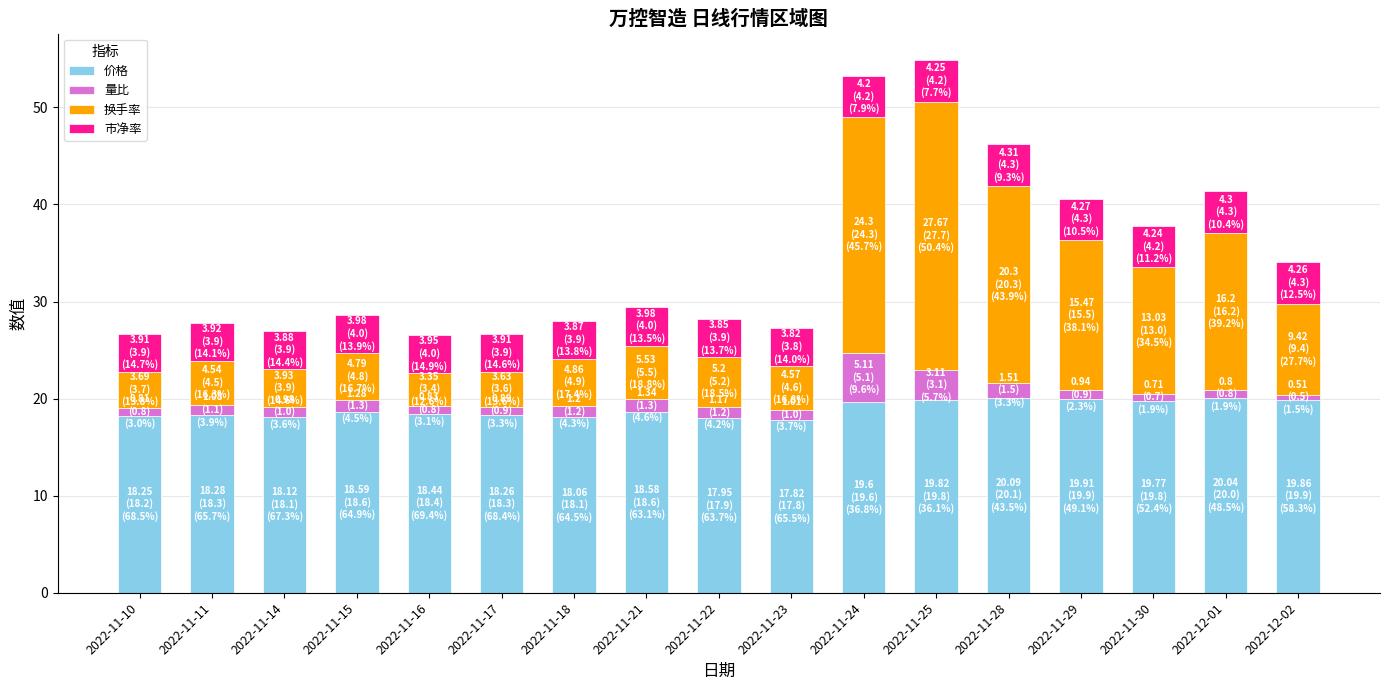

What is the total value across all series at 2022-11-24?

53.2